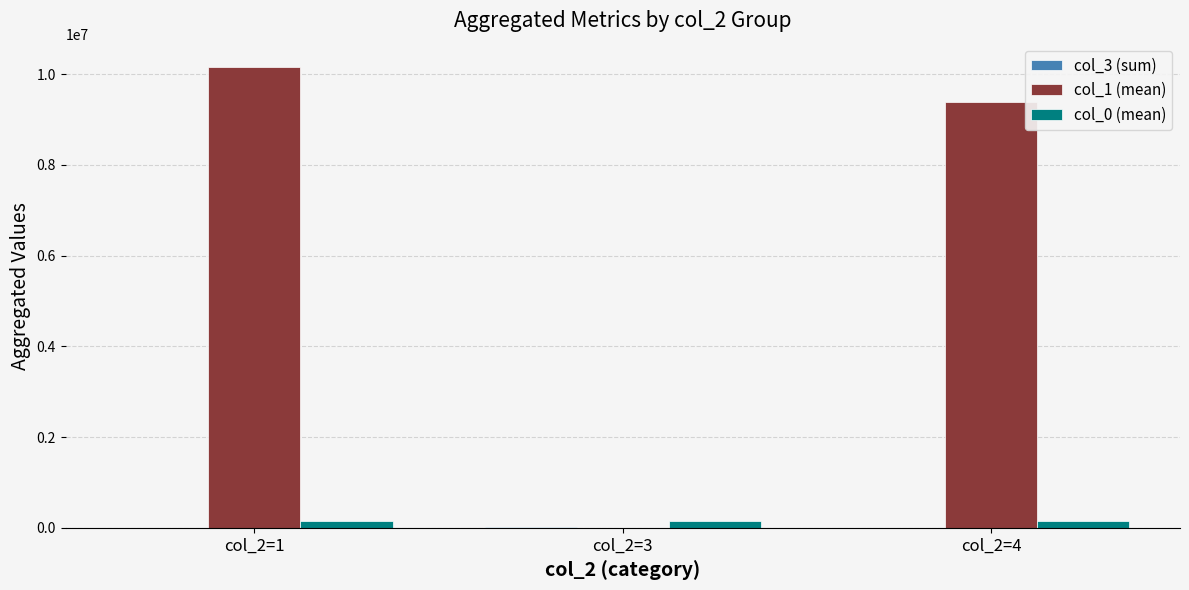

How many groups of bars are there?

3